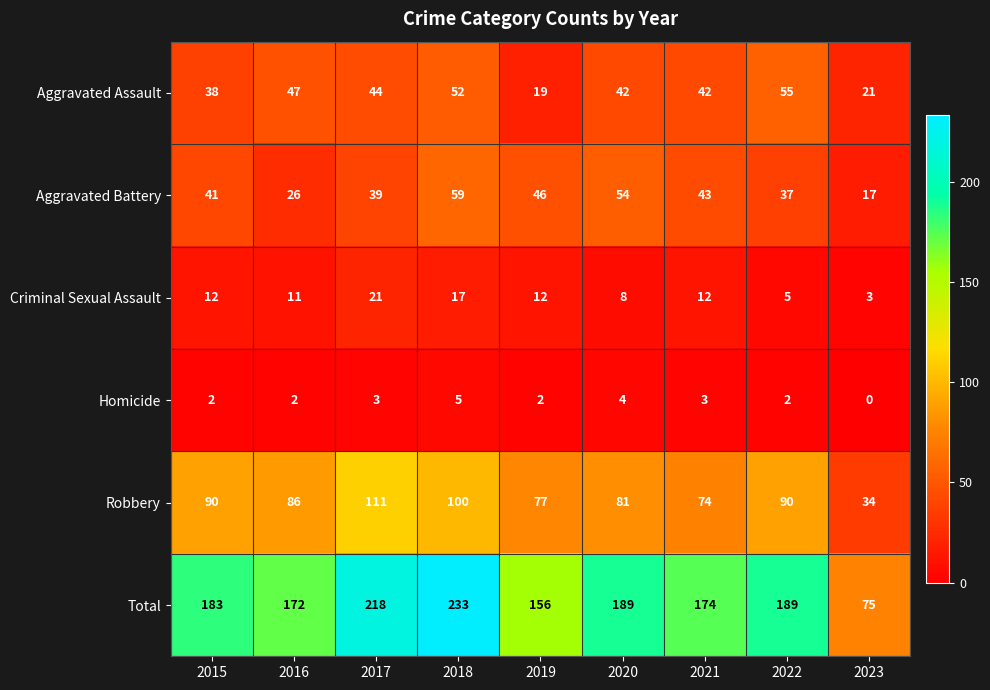

Rank the series at 2015 from highest to lowest value.

Total, Robbery, Aggravated Battery, Aggravated Assault, Criminal Sexual Assault, Homicide